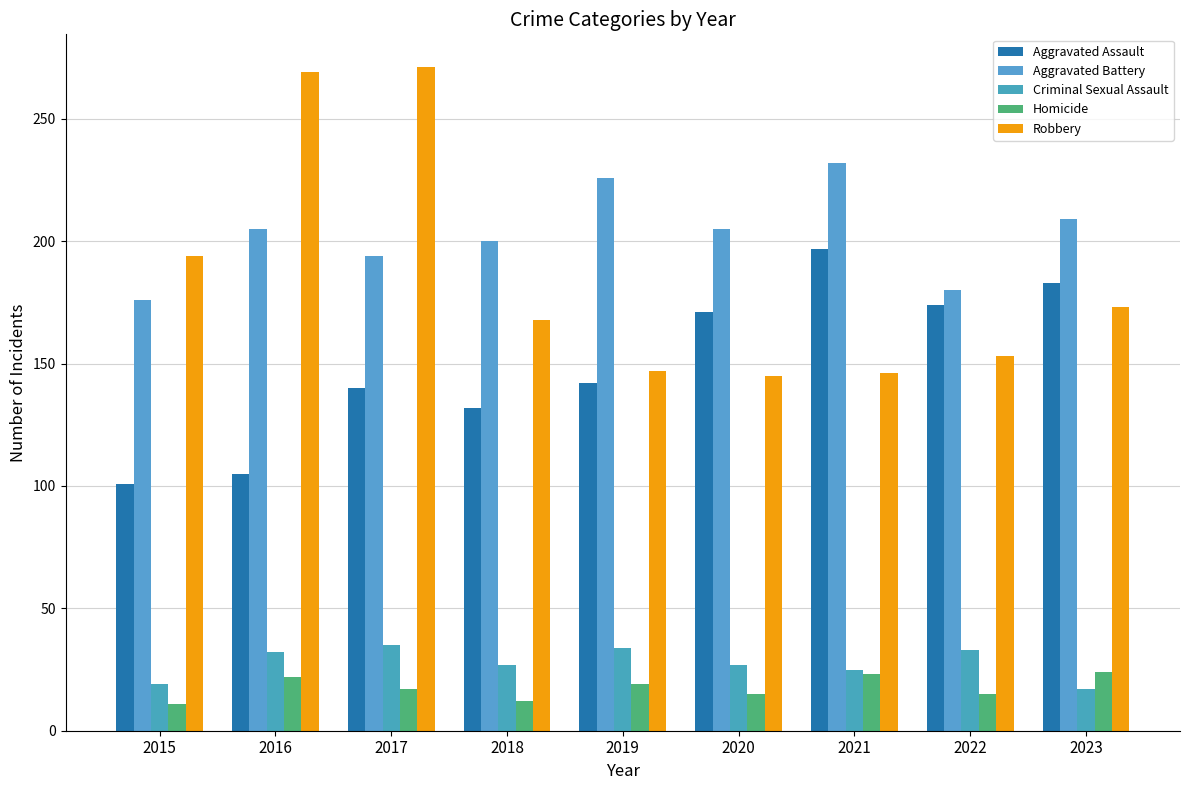

What is the total value across all series at 2022?

555